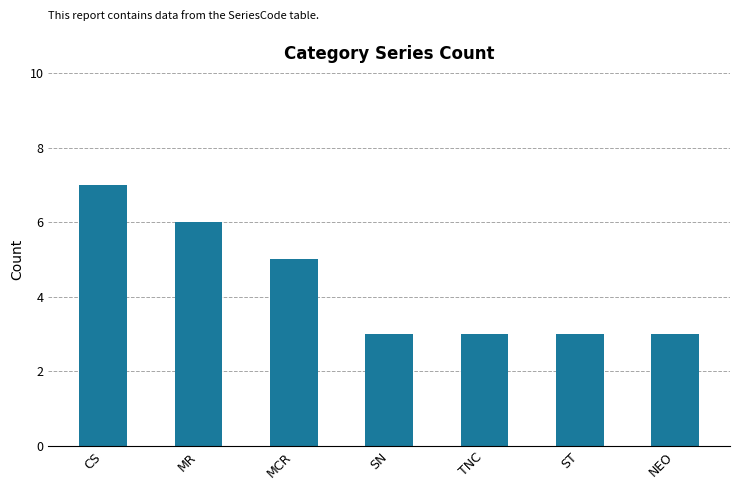

What position from the right is ST?

2